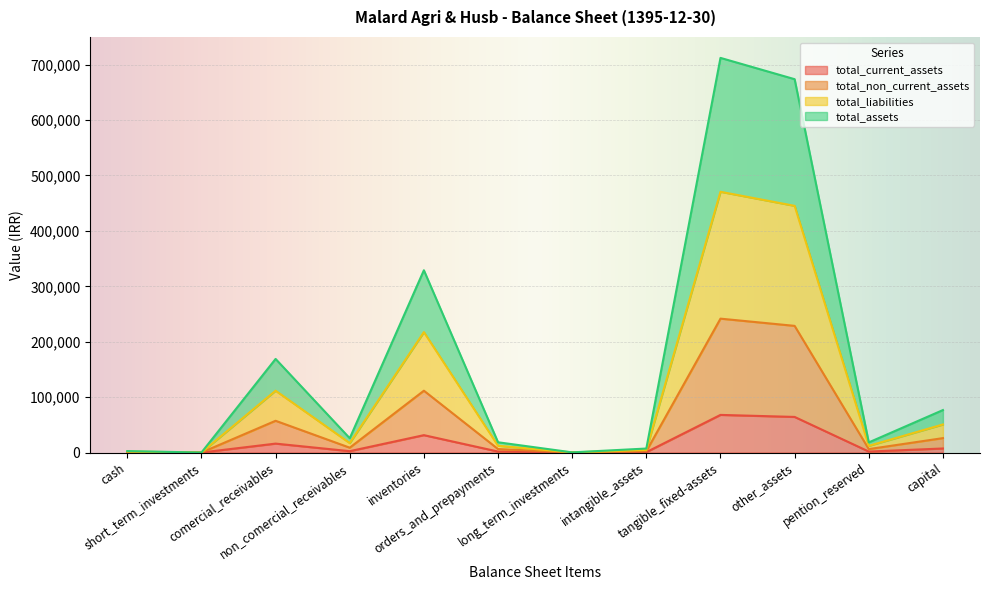

What is the highest value of the total_current_assets series?

67910.5